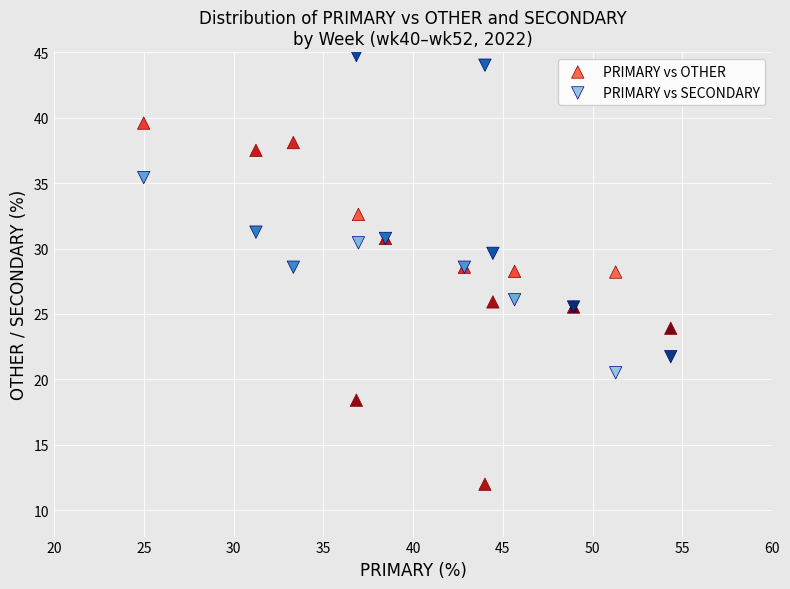

What are all the series names shown in the legend?

PRIMARY vs OTHER, PRIMARY vs SECONDARY